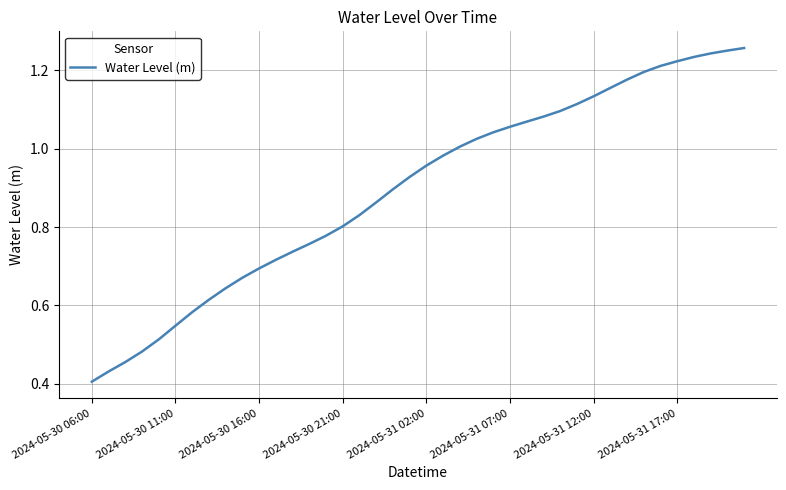

Does the chart have visible grid lines?

Yes